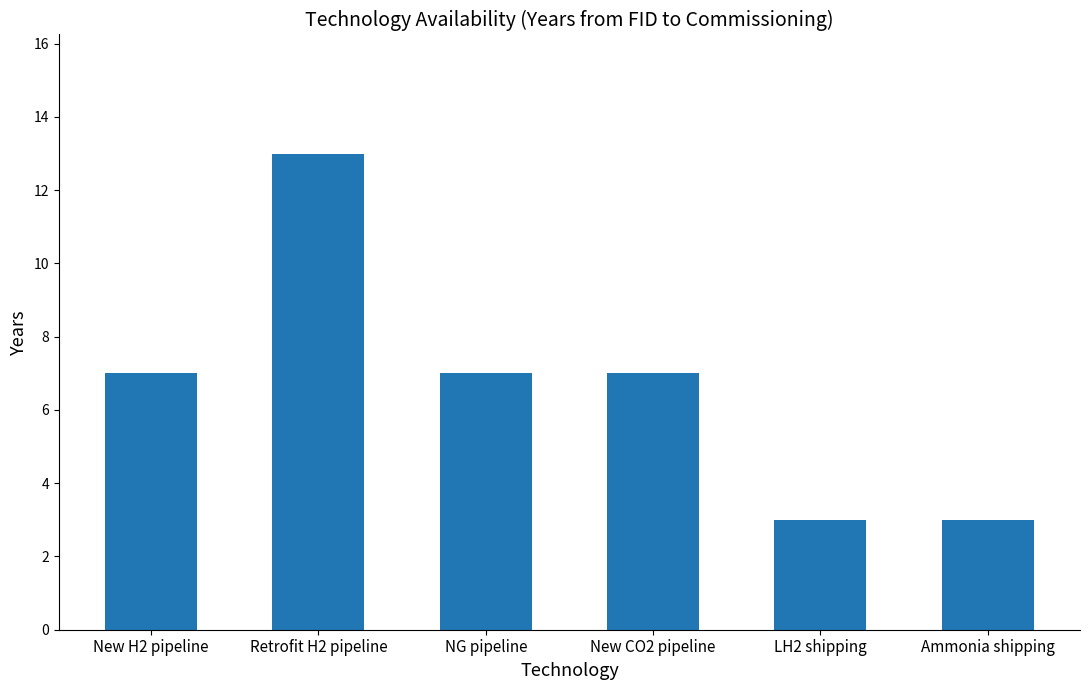

What is the sum of the values at LH2 shipping and Retrofit H2 pipeline?

16